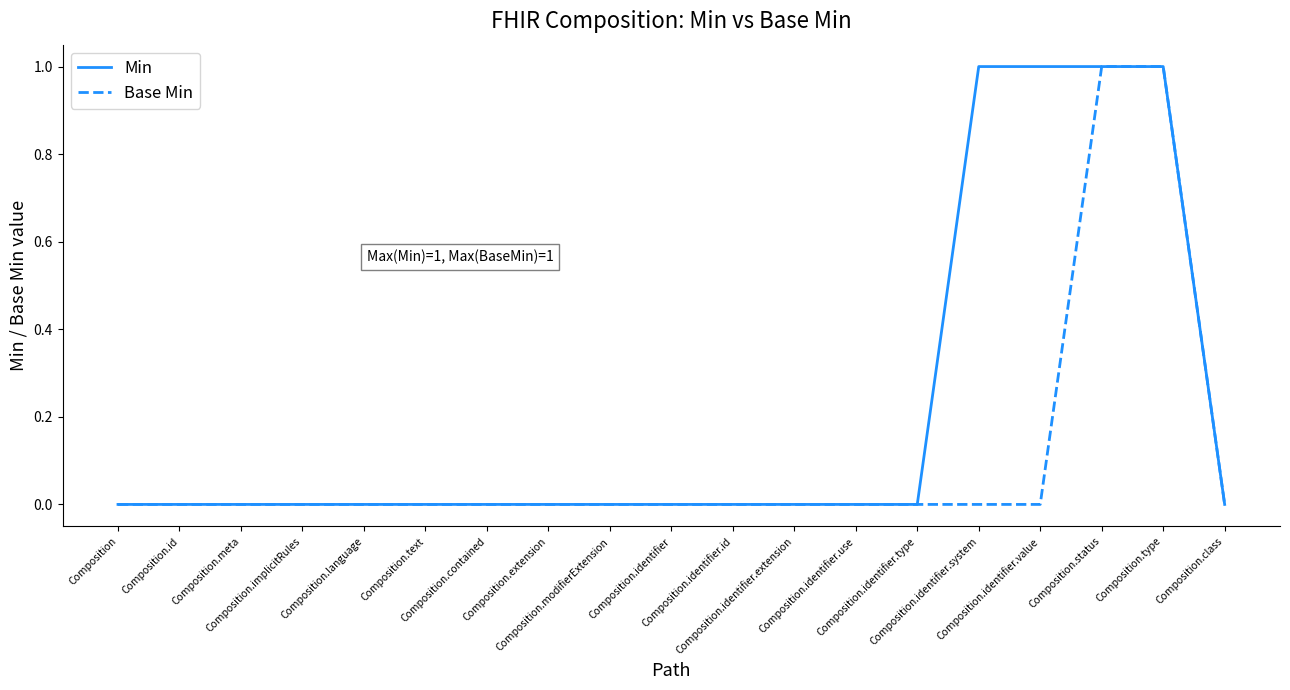

Which series has the largest total across all categories?

Min